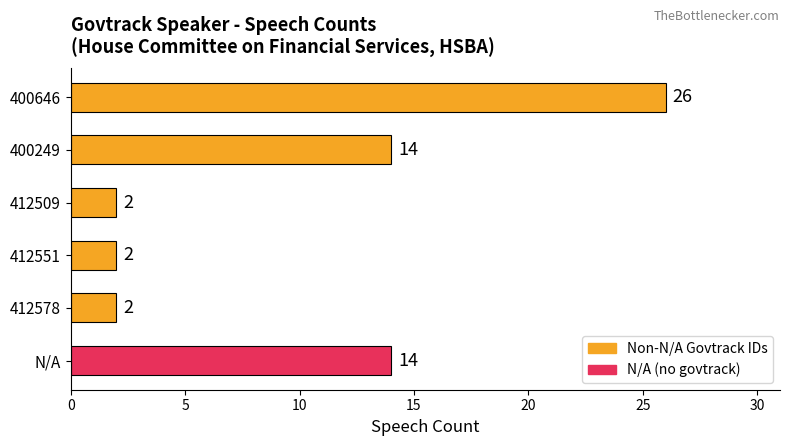

True or false: the data shows 1 at 412509.

False